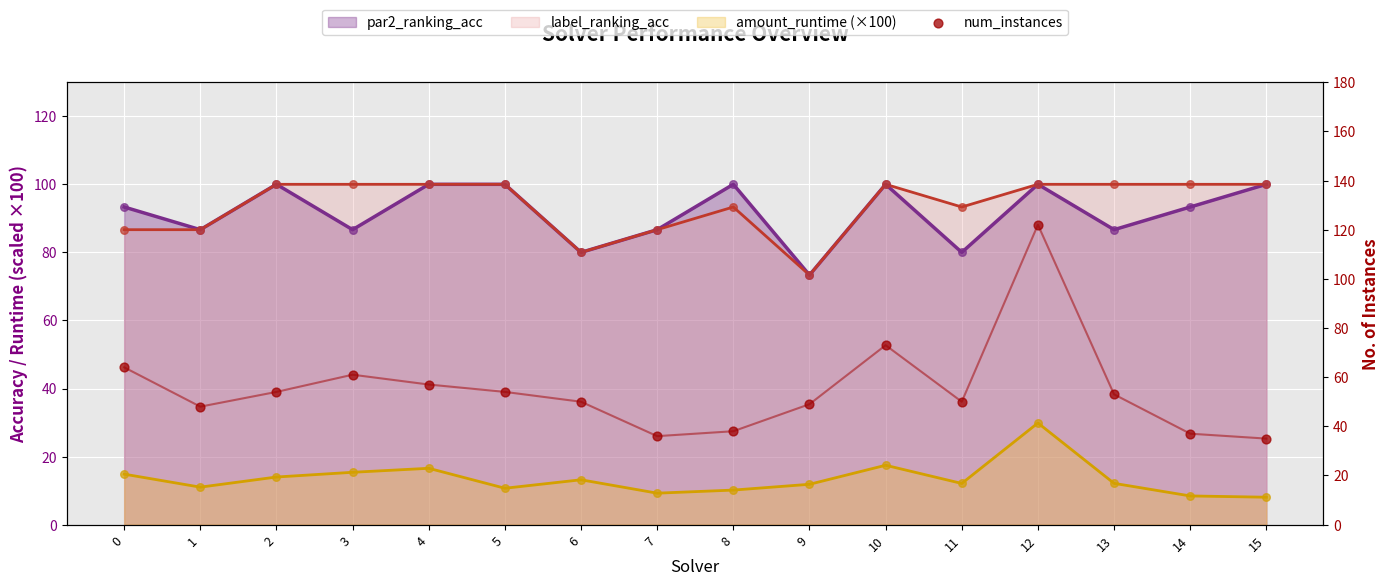

Between 6 and 9, which is larger?

6